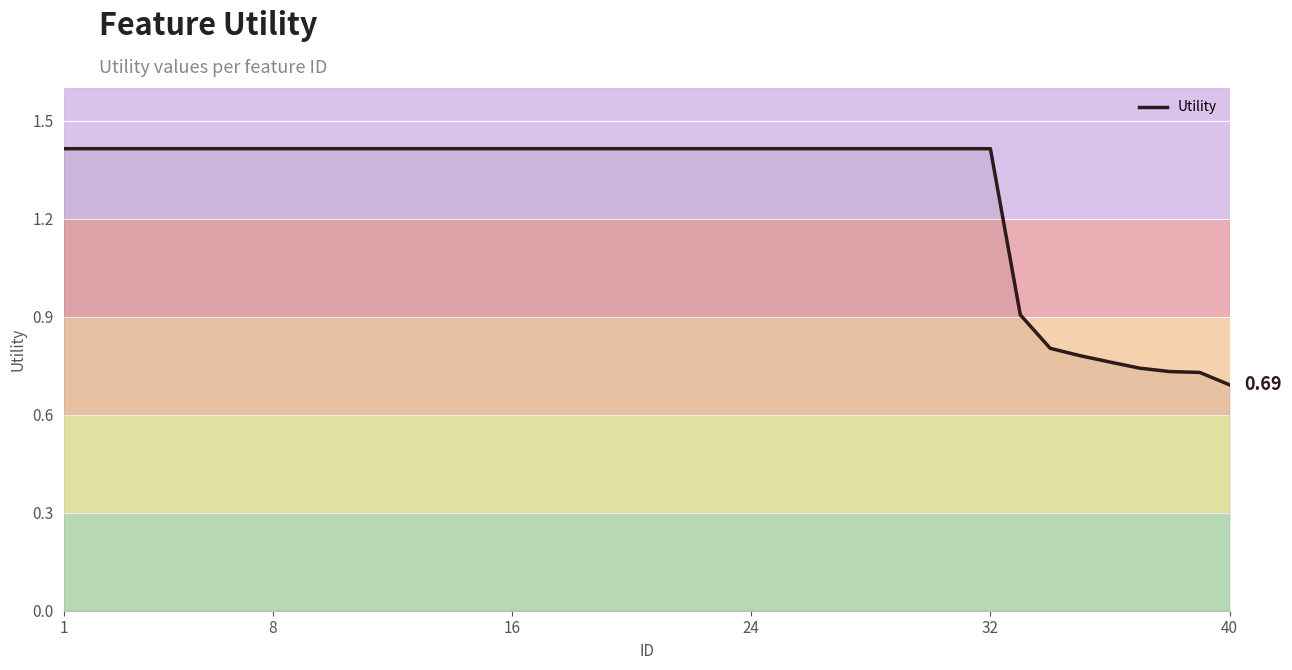

Which category has the lowest value across all series?

40